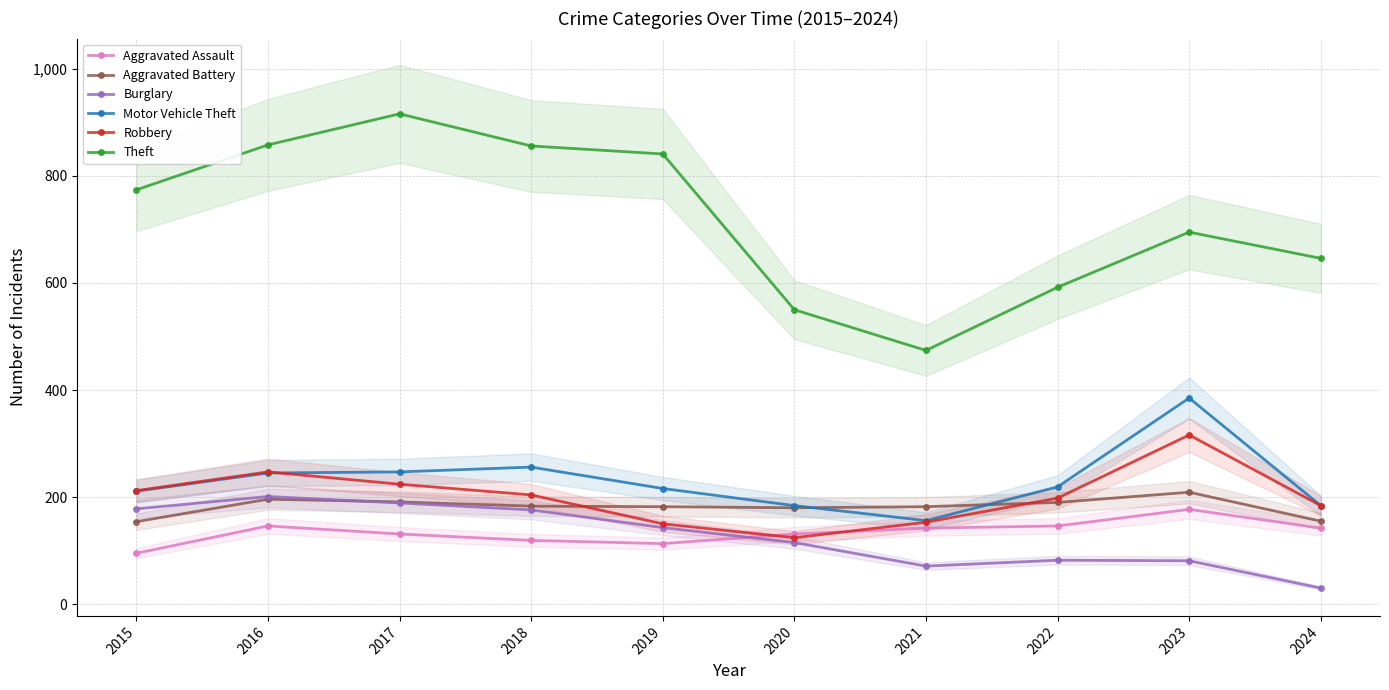

At which label does Theft first exceed 774?

2016